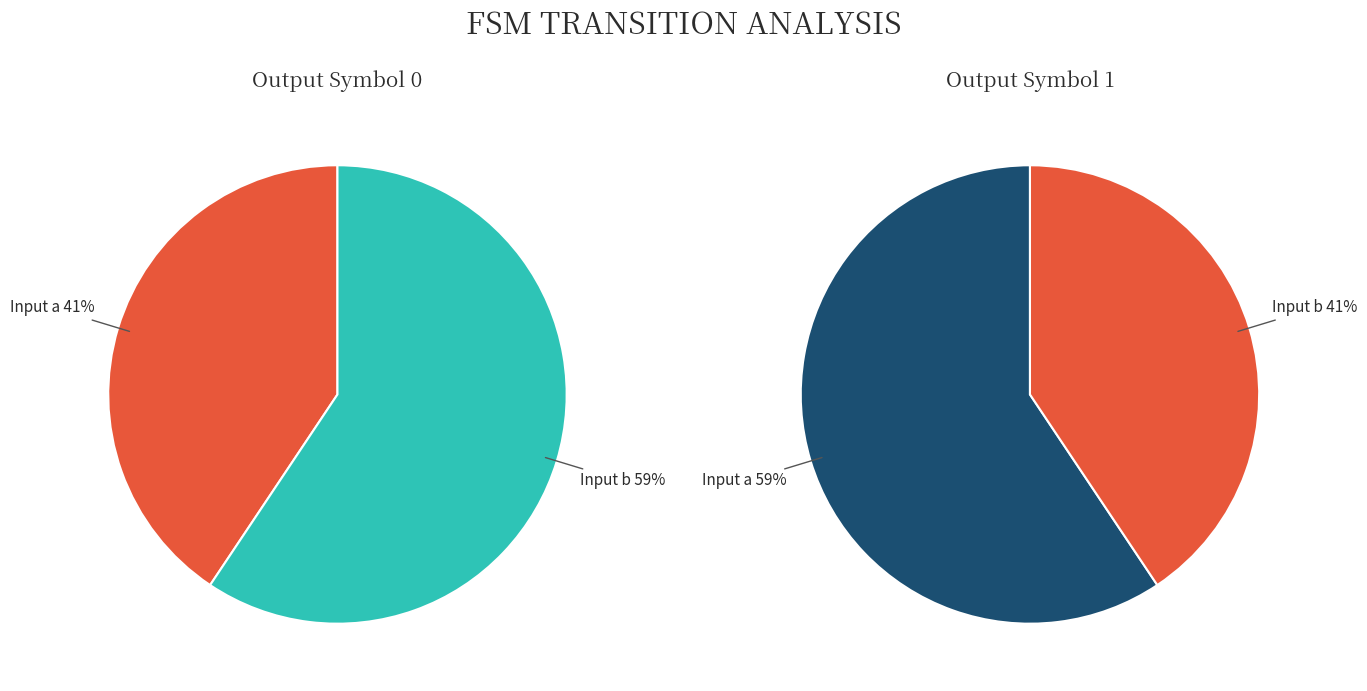

Which category has the smallest portion of the pie?

output_0_a